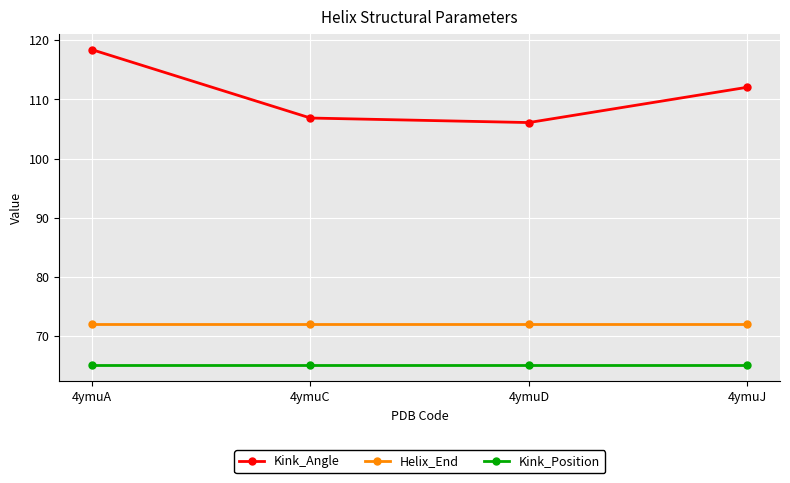

Is it true that Kink_Position equals 65.0 at 4ymuA?

True